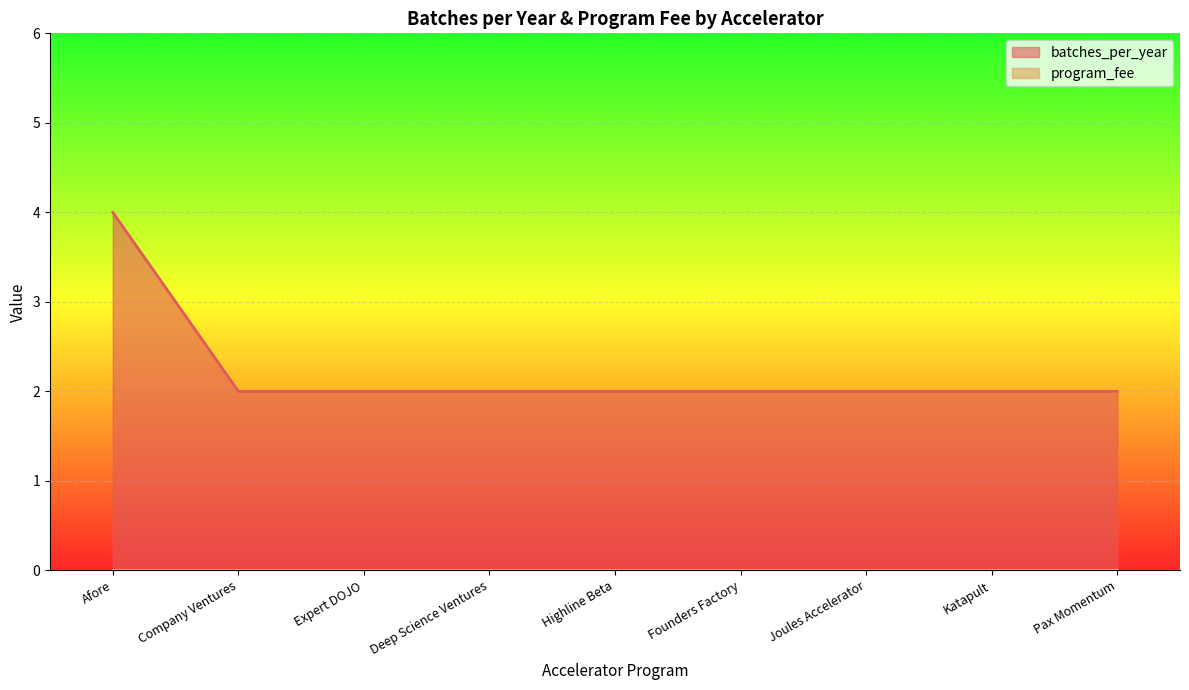

How many lines are shown in the chart?

1